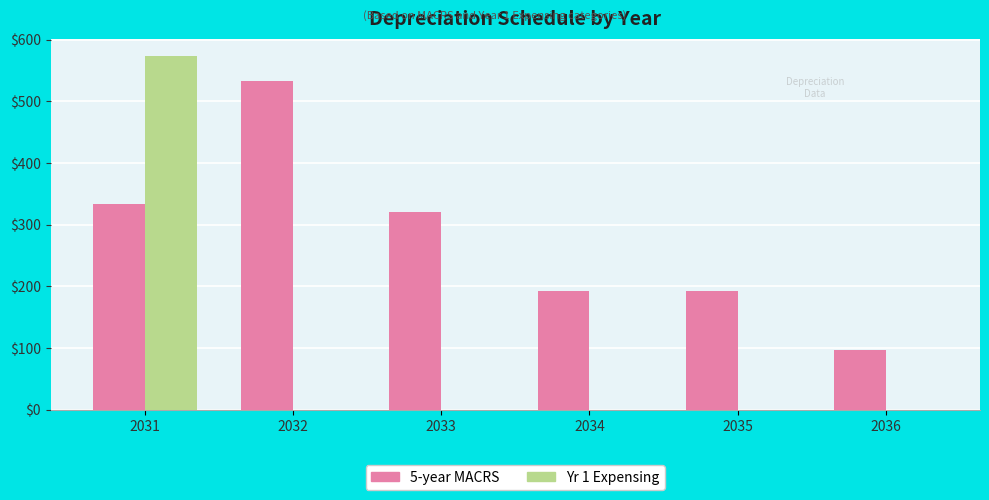

Which series has the largest total across all categories?

5-year MACRS